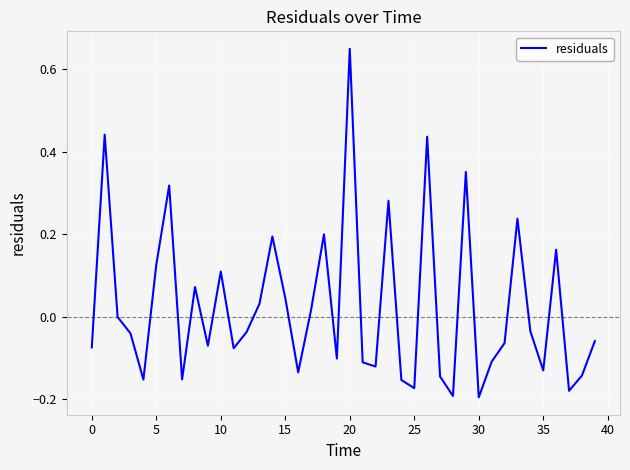

How many lines are shown in the chart?

1